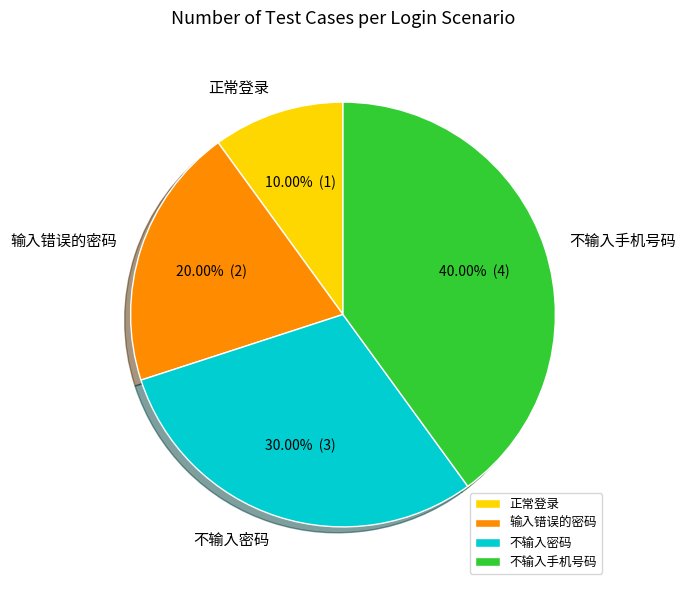

How many segments does this pie chart have?

4